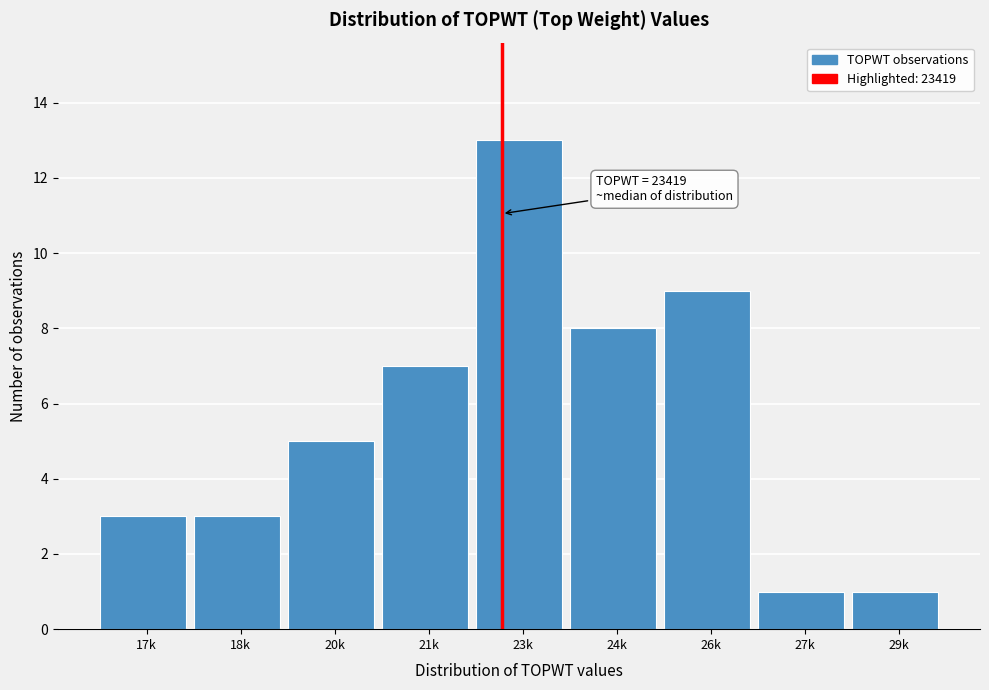

Reading right to left, transcribe all the data shown in this chart.

1	1	9	8	13	7	5	3	3